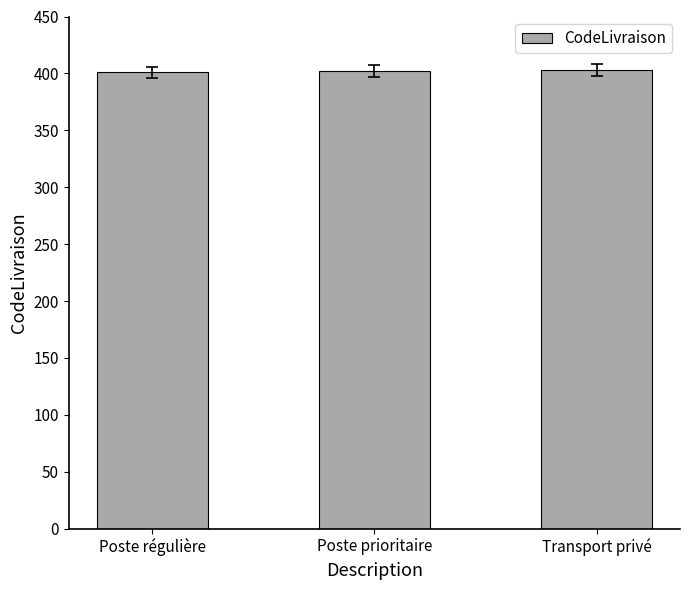

What is the sum of all values?

1206